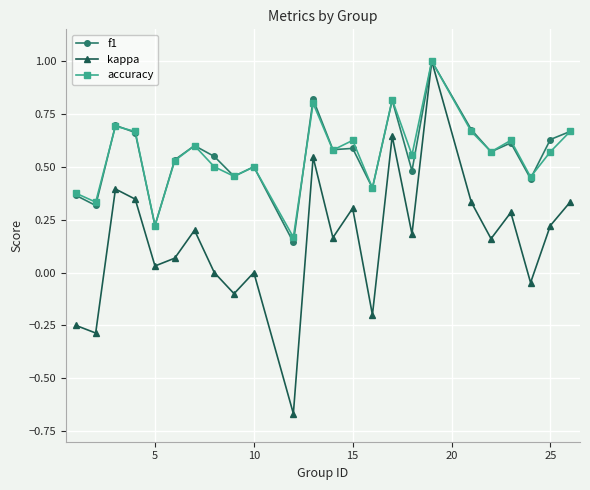

In kappa, how many points are higher than both neighbors (excluding endpoints)?

8